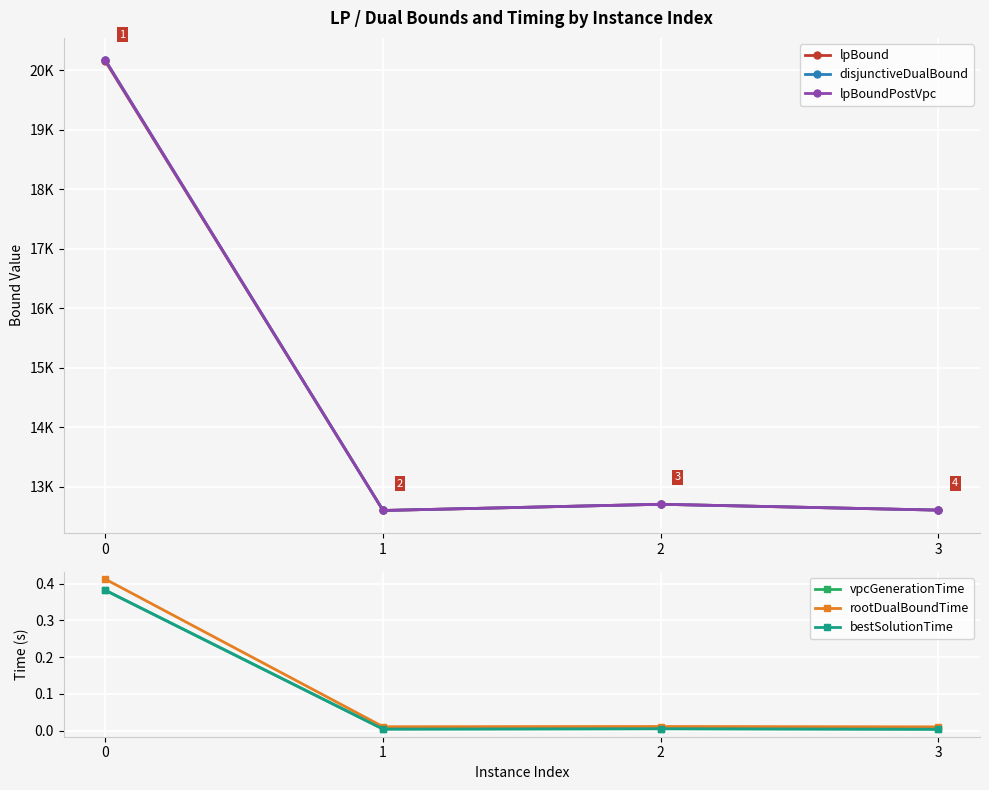

How many lines are shown in the chart?

6